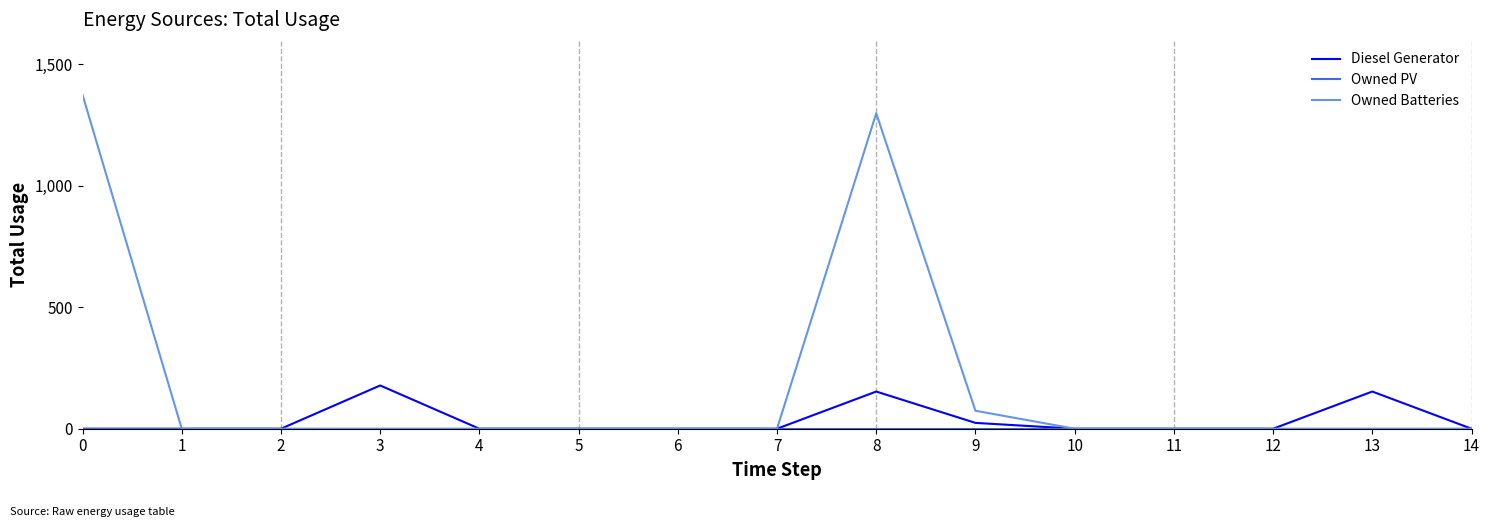

How many series are shown in this chart?

3